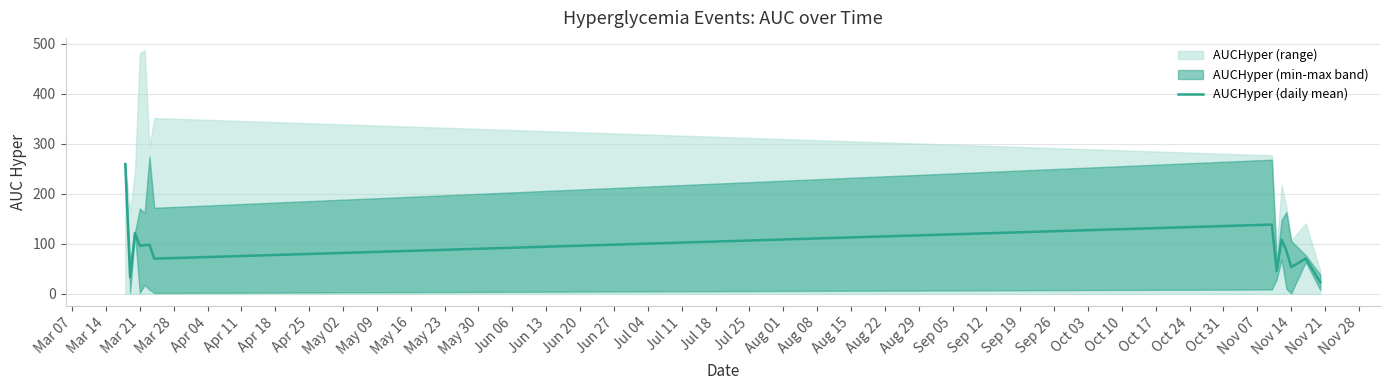

Is it true that AUCHyper (daily mean) equals 145.5 at Mar 21?

False